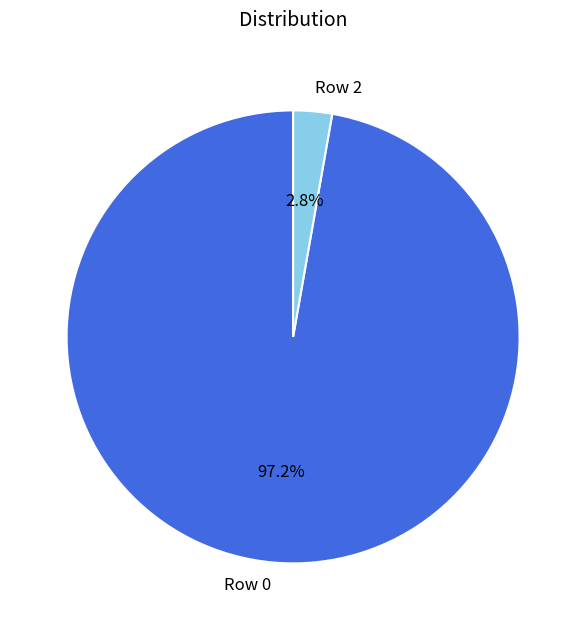

Which slice is the smallest?

Row 2